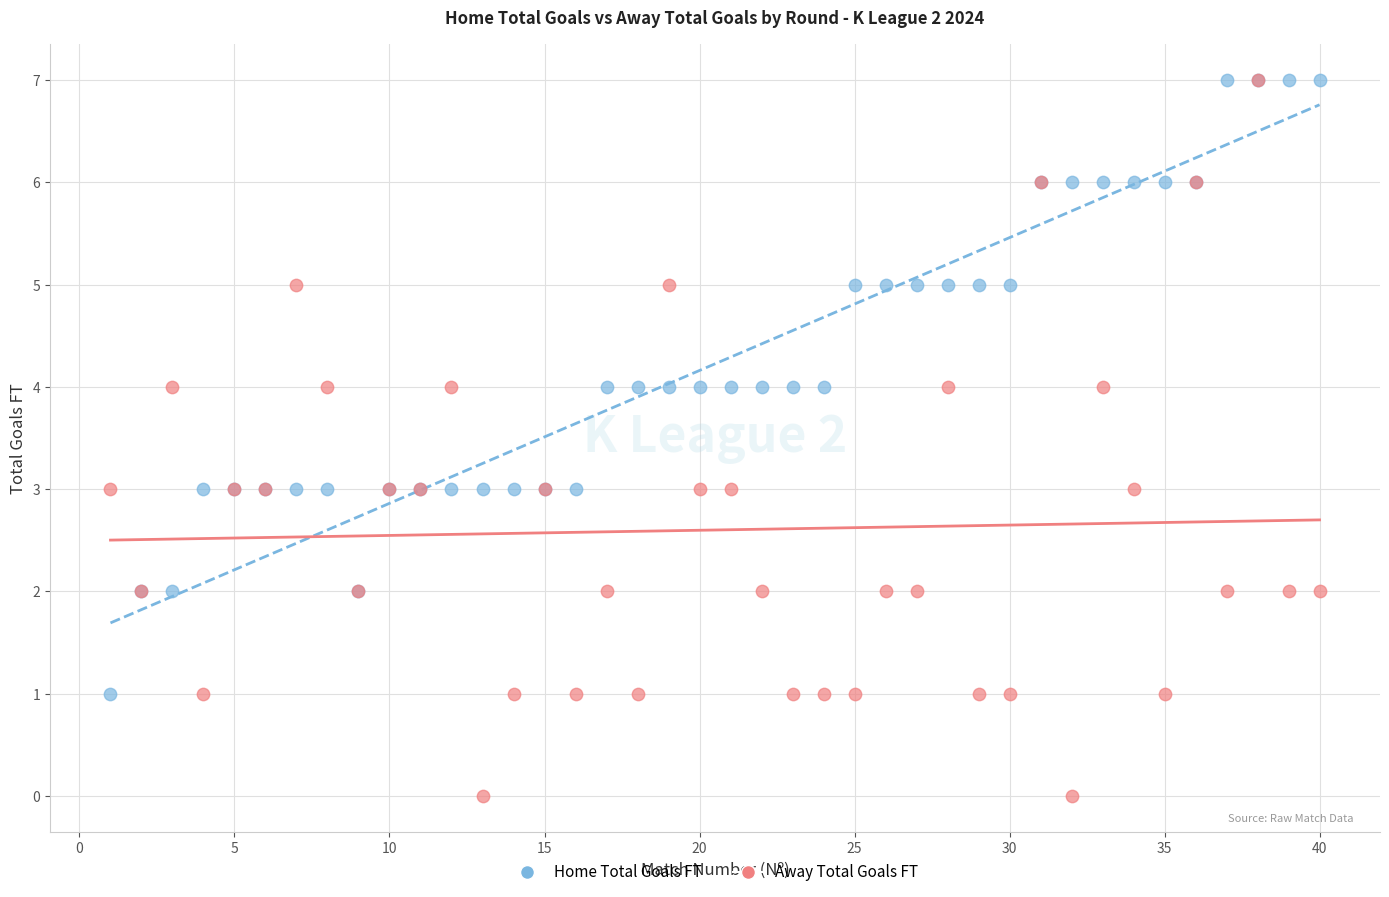

Which series has the largest Y range (max minus min)?

Away Total Goals FT